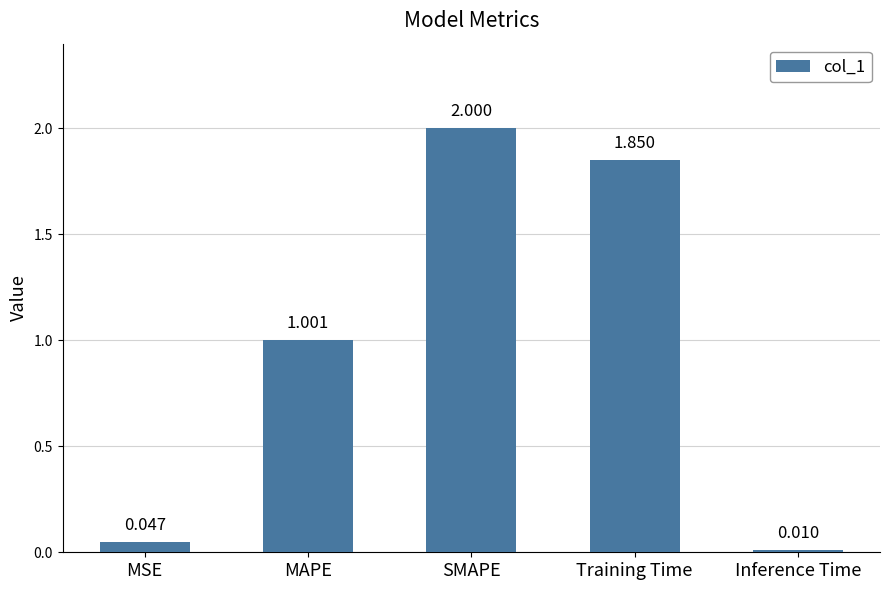

Which category has the lowest value across all series?

Inference Time